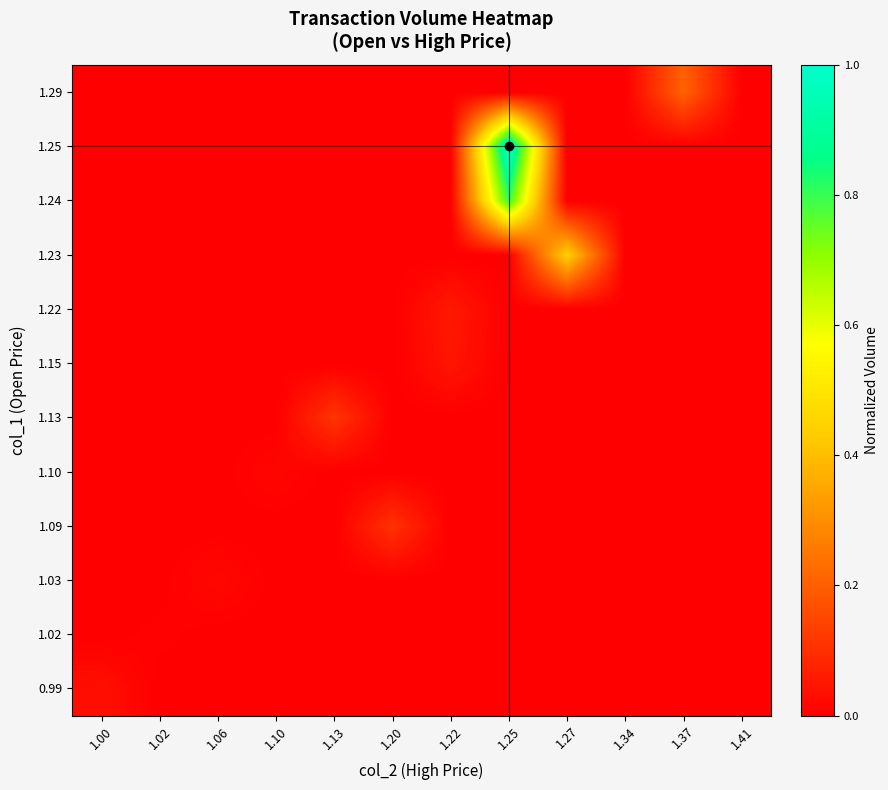

Reading left to right, extract all data points from this chart.

row_0: 0.0	0.0	0.0	0.0	0.0	0.0	0.0	0.0	0.0	0.0	0.0	0.0
row_1: 0.0	0.0	0.0	0.0	0.0	0.0	0.0	0.0	0.0	0.0	0.0	0.0
row_2: 0.0	0.0	0.0	0.0	0.0	0.0	0.0	0.0	0.0	0.0	0.0	0.0
row_3: 0.0	0.0	0.0	0.0	0.0	0.1	0.0	0.0	0.0	0.0	0.0	0.0
row_4: 0.0	0.0	0.0	0.0	0.0	0.0	0.0	0.0	0.0	0.0	0.0	0.0
row_5: 0.0	0.0	0.0	0.0	0.1	0.0	0.0	0.0	0.0	0.0	0.0	0.0
row_6: 0.0	0.0	0.0	0.0	0.0	0.0	0.0	0.0	0.0	0.0	0.0	0.0
row_7: 0.0	0.0	0.0	0.0	0.0	0.0	0.1	0.0	0.0	0.0	0.0	0.0
row_8: 0.0	0.0	0.0	0.0	0.0	0.0	0.0	0.0	0.4	0.0	0.0	0.0
row_9: 0.0	0.0	0.0	0.0	0.0	0.0	0.0	0.8	0.0	0.0	0.0	0.0
row_10: 0.0	0.0	0.0	0.0	0.0	0.0	0.0	1.0	0.0	0.0	0.0	0.0
row_11: 0.0	0.0	0.0	0.0	0.0	0.0	0.0	0.0	0.0	0.0	0.2	0.0